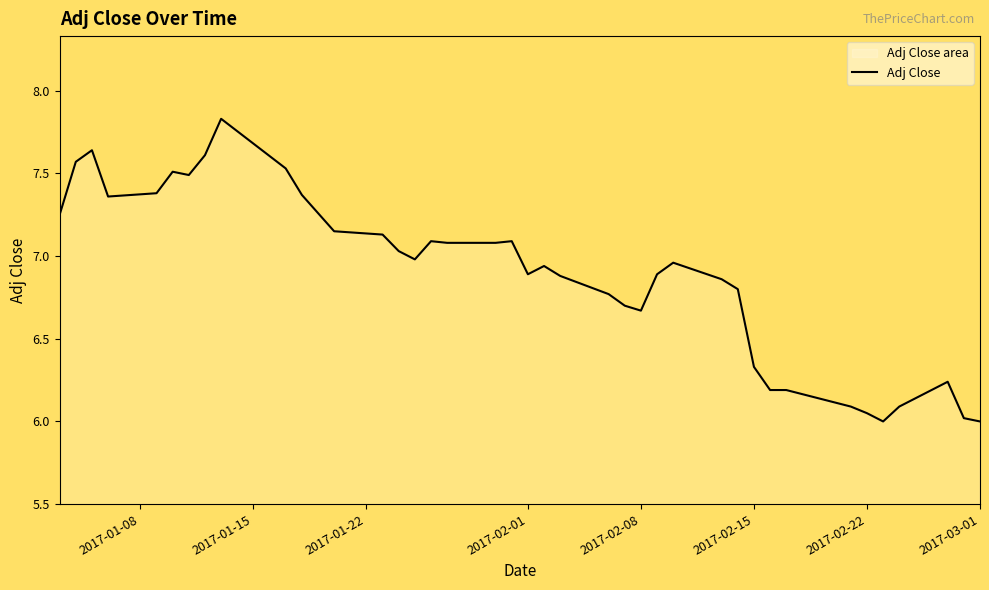

What is the smallest value displayed?

6.0